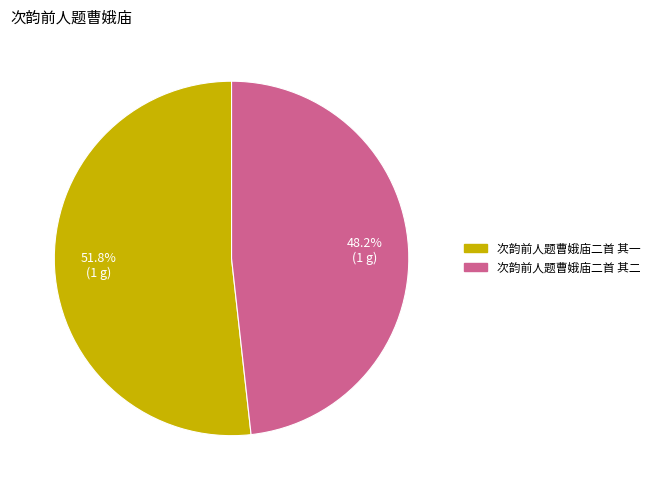

To the nearest percent, what is the average slice percentage?

50%